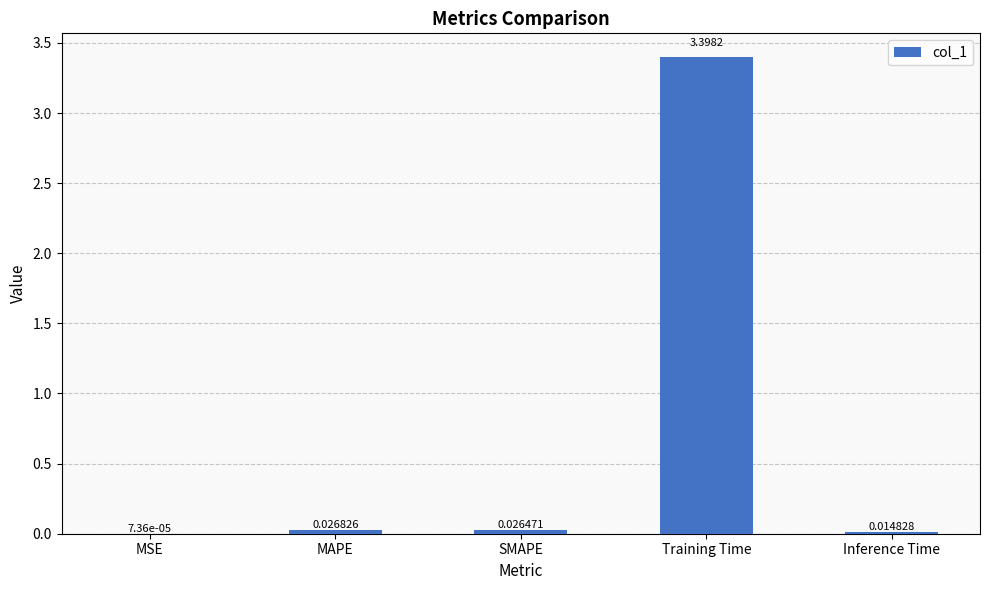

What is the change in value from SMAPE to Training Time?

+3.4